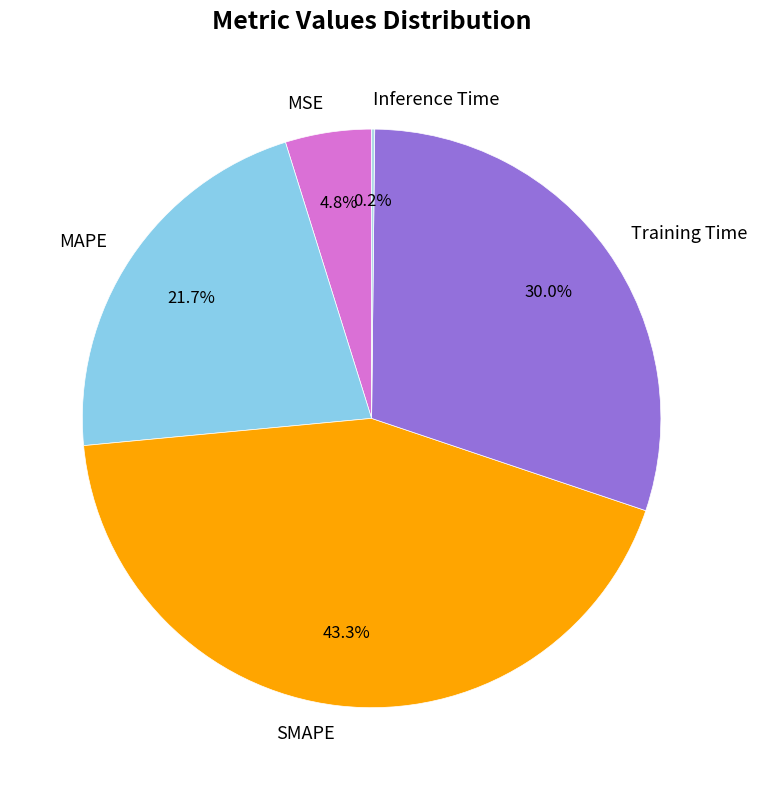

True or false: Training Time accounts for 17% of the total.

False